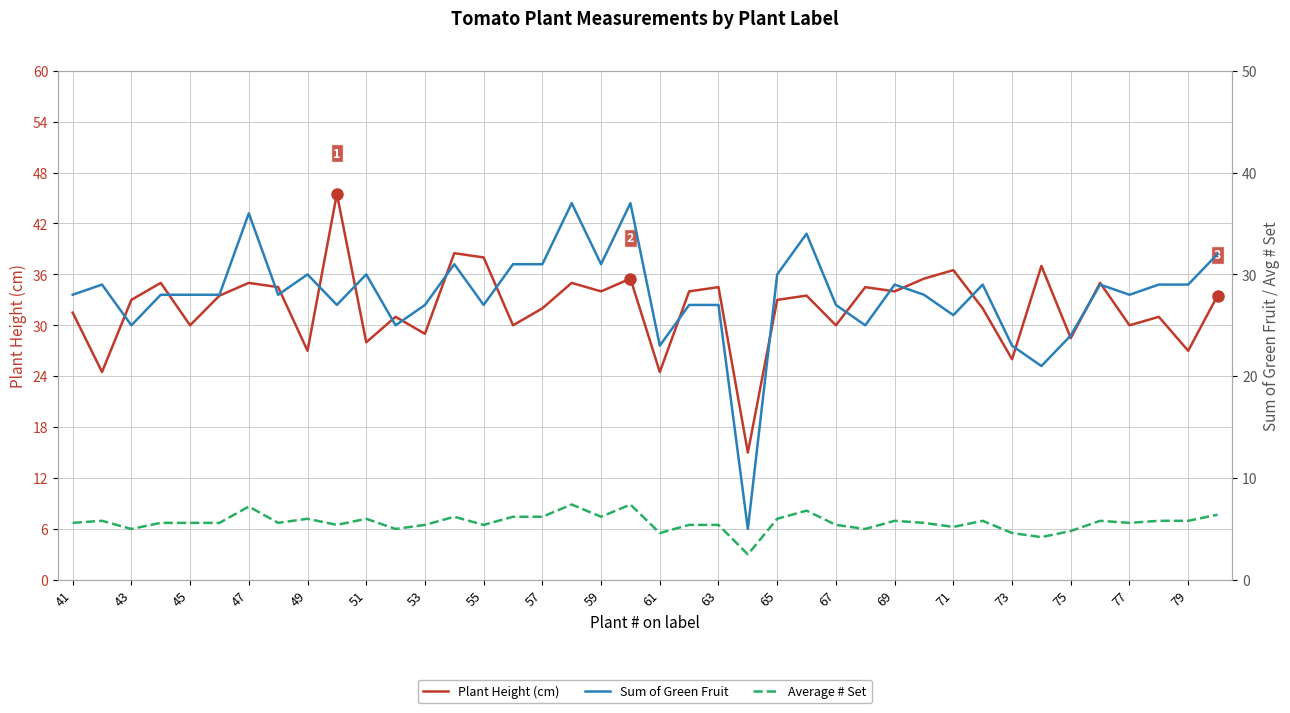

Count the number of categories in the chart.

40